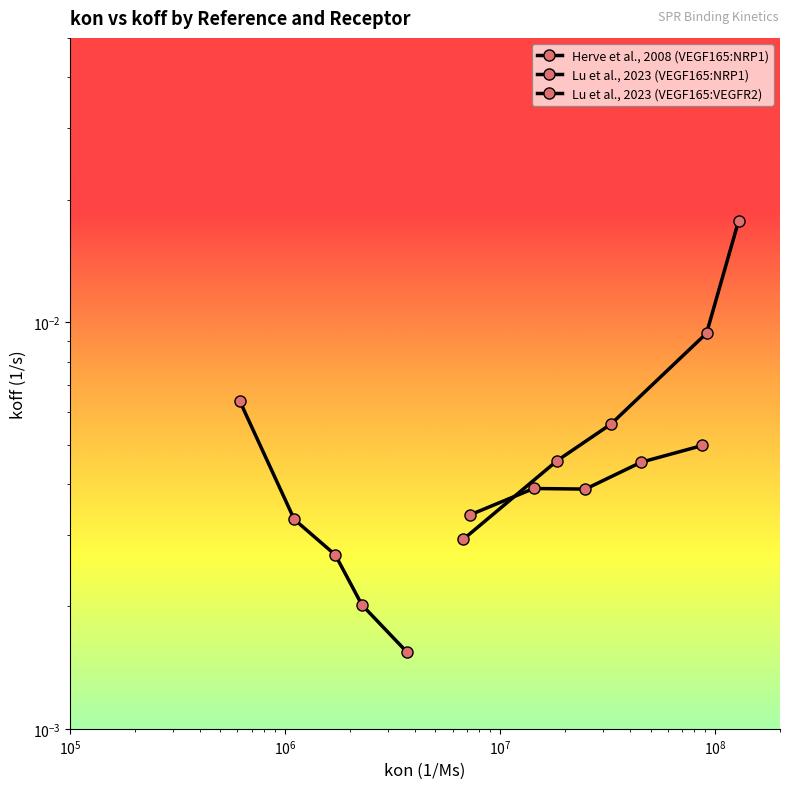

Between $\mathdefault{10^{7}}$ and $\mathdefault{10^{8}}$, which series saw the biggest shift?

Herve et al., 2008 (VEGF165:NRP1)